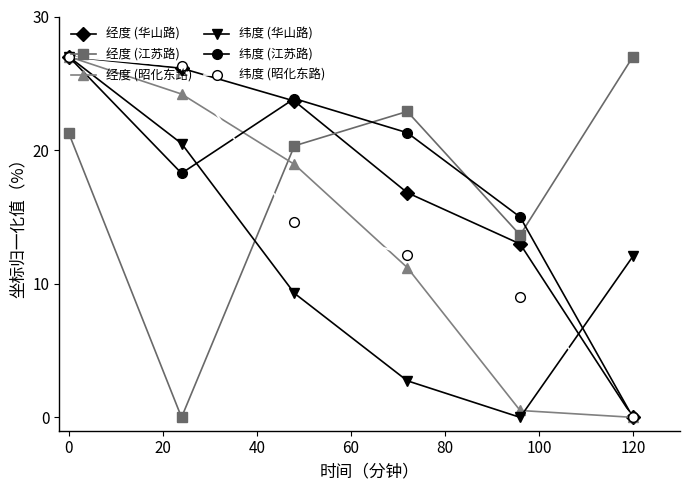

What is the difference between the maximum and minimum values in the 纬度 (昭化东路) series?

27.0